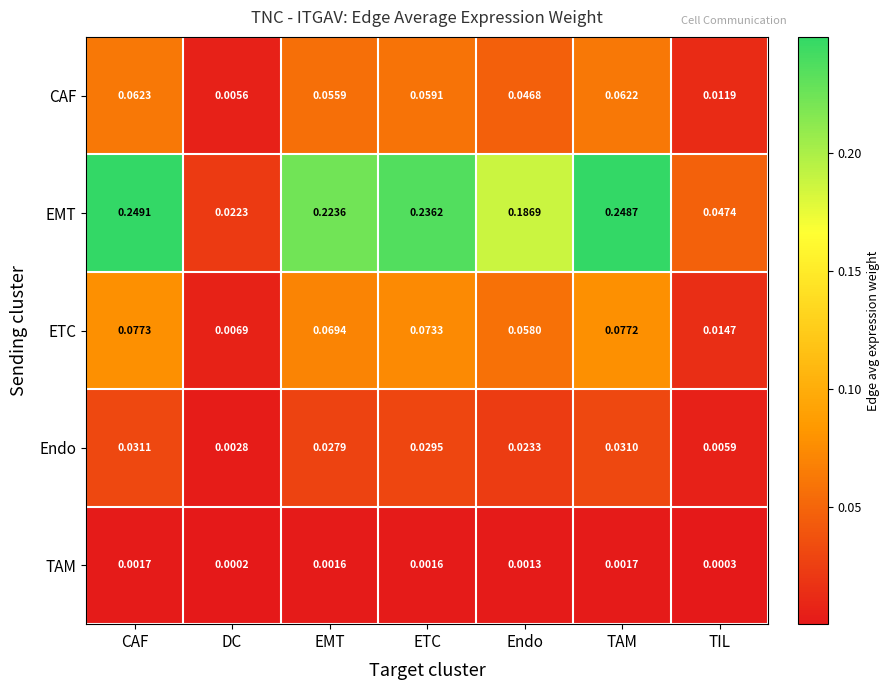

List the series in order of their peak value, highest first.

EMT, ETC, CAF, Endo, TAM